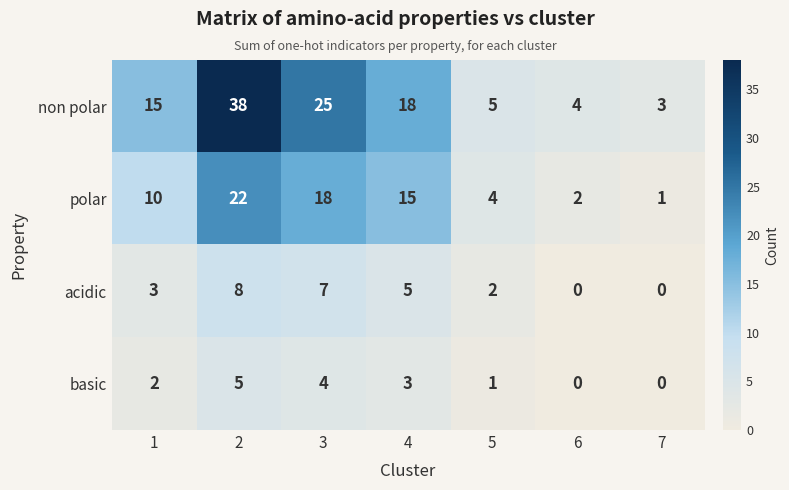

Count the number of data series in this chart.

4